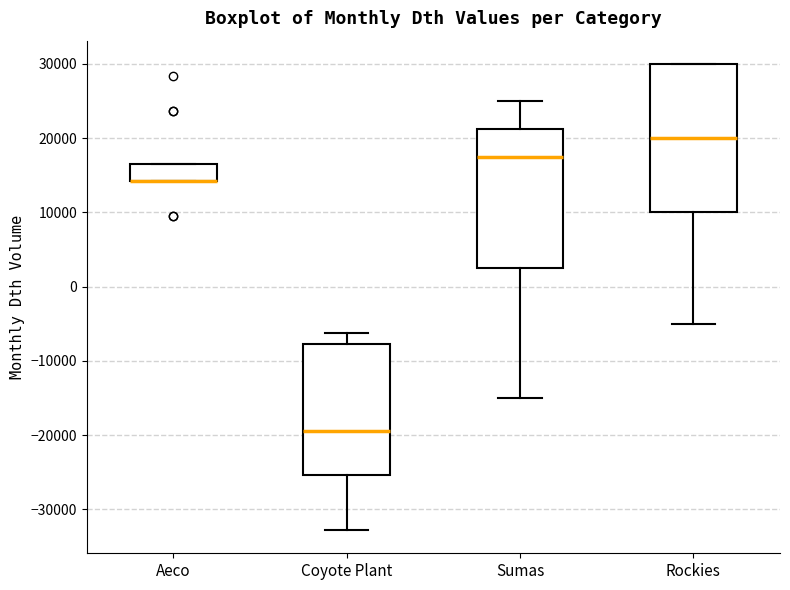

Where does the median line of the box for Coyote Plant sit on the y-axis? The values are not printed on the chart, so give them approximately, as read against the axis.

-19000